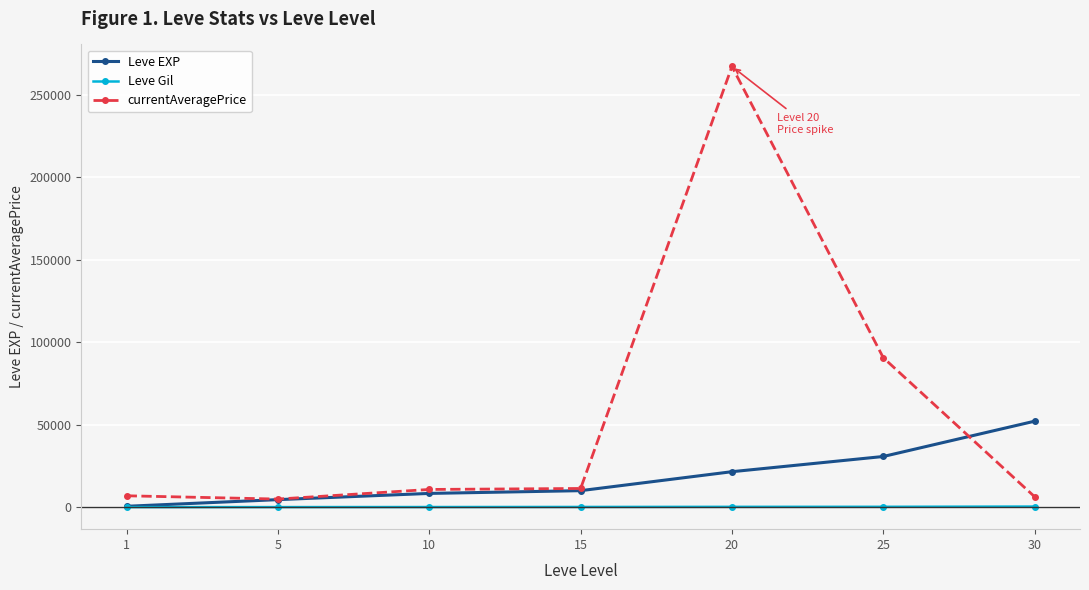

Which series changed the most between 10 and 20?

currentAveragePrice